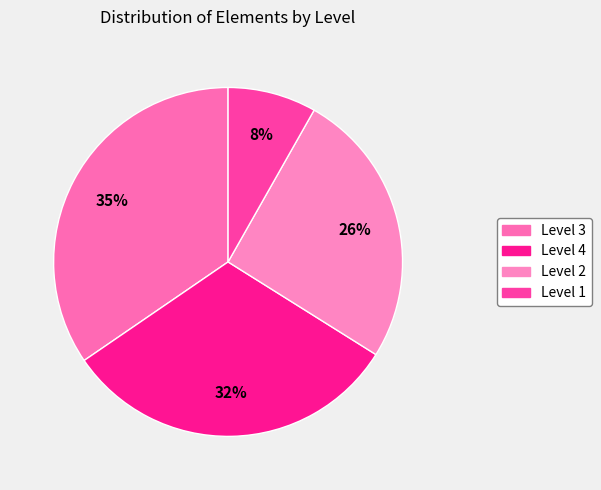

What is the ratio of the value at Level 2 to the value at Level 3?

0.7